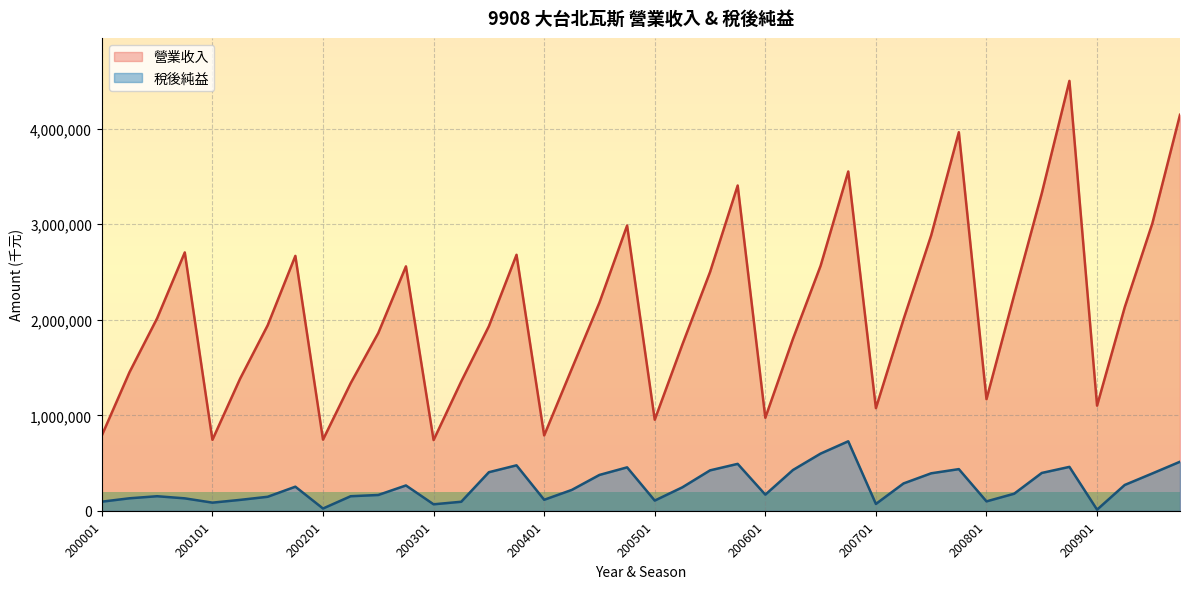

Which category has the lowest value in the 稅後純益 series?

200901